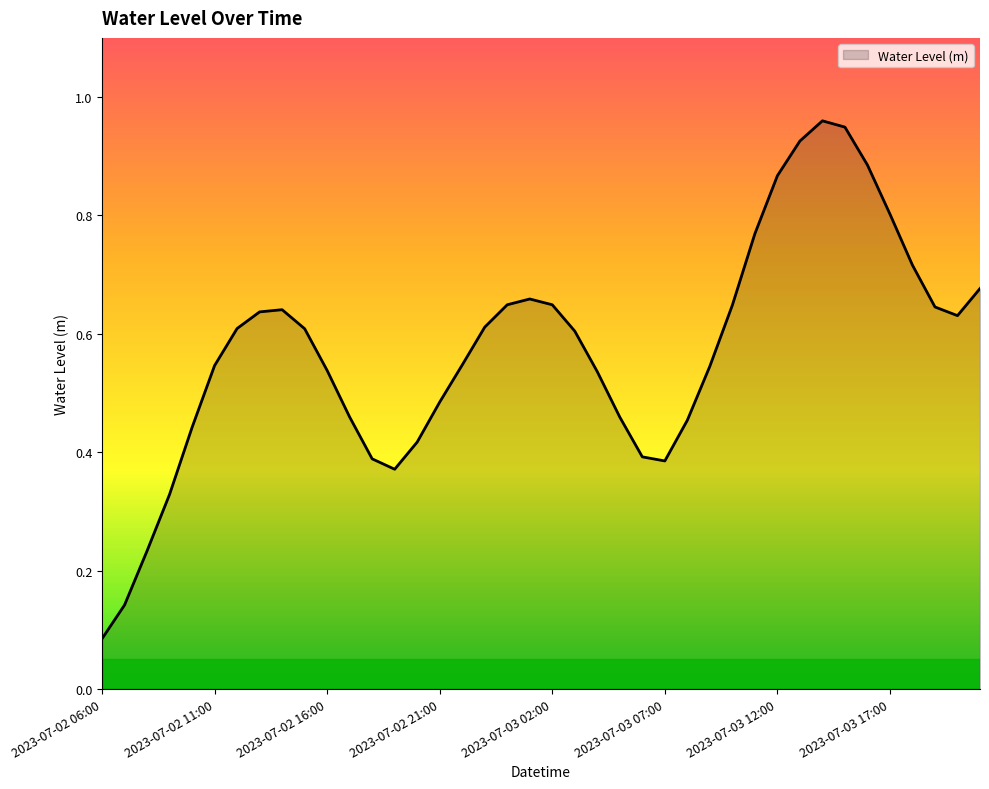

Does the chart have visible grid lines?

No